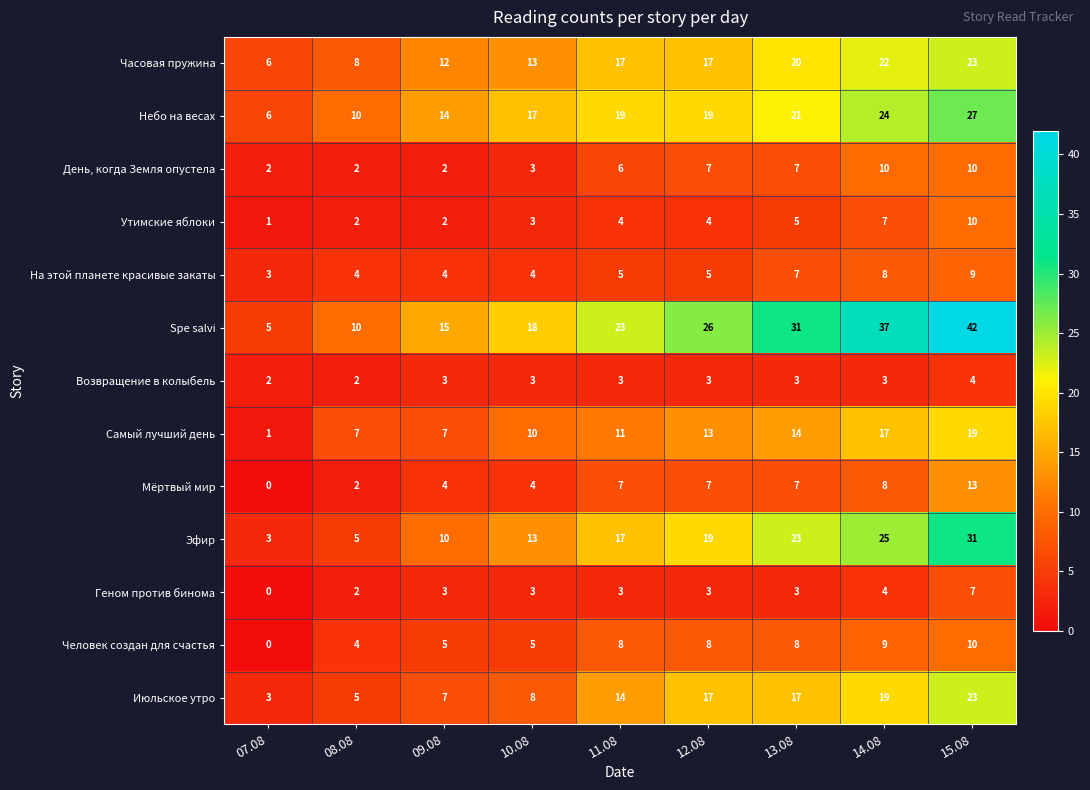

Is it true that Утимские яблоки equals 2 at 09.08?

True